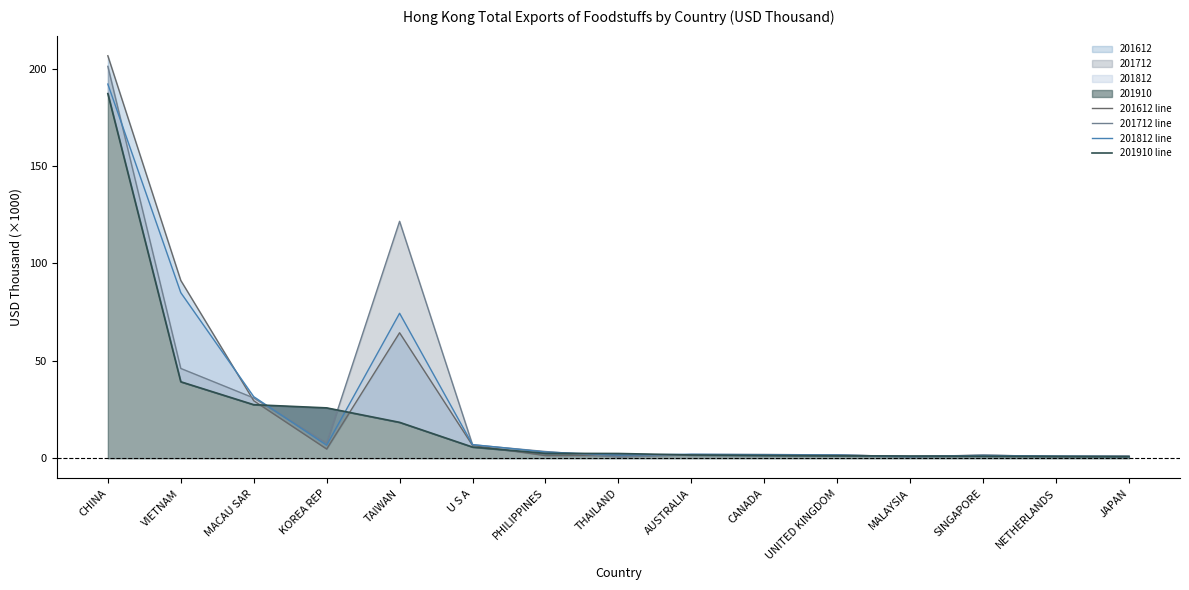

What is the value of the 201812 line point at the 1st from the left?

192.1